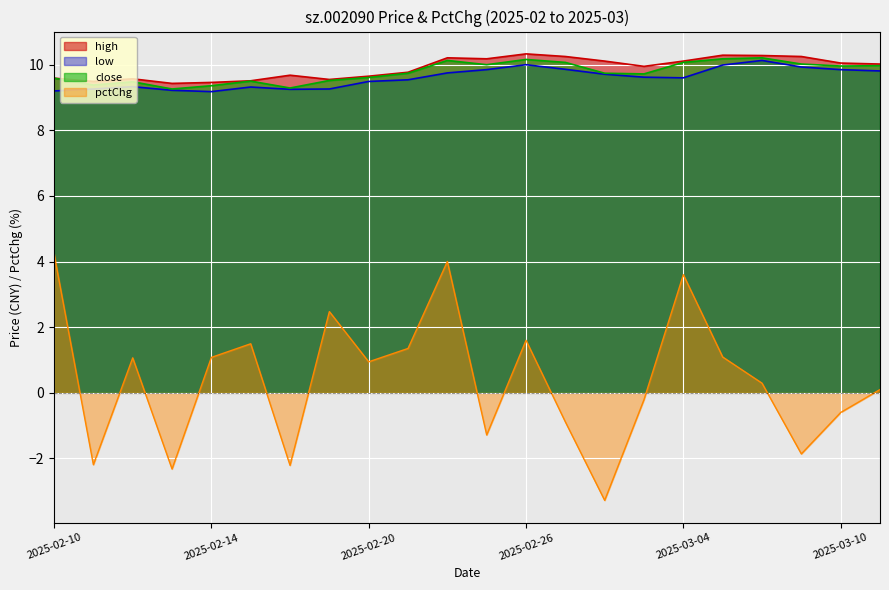

Which series has the largest total across all categories?

high